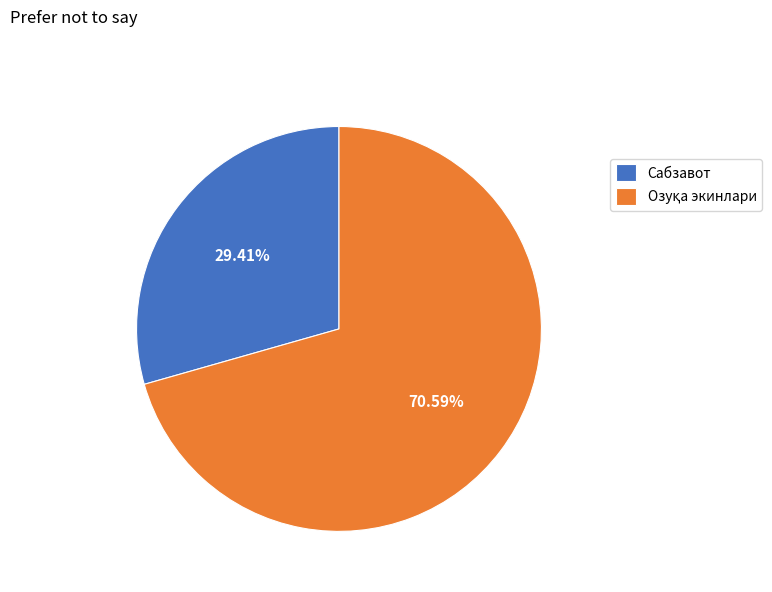

Is there any slice that represents more than half of the pie?

Yes